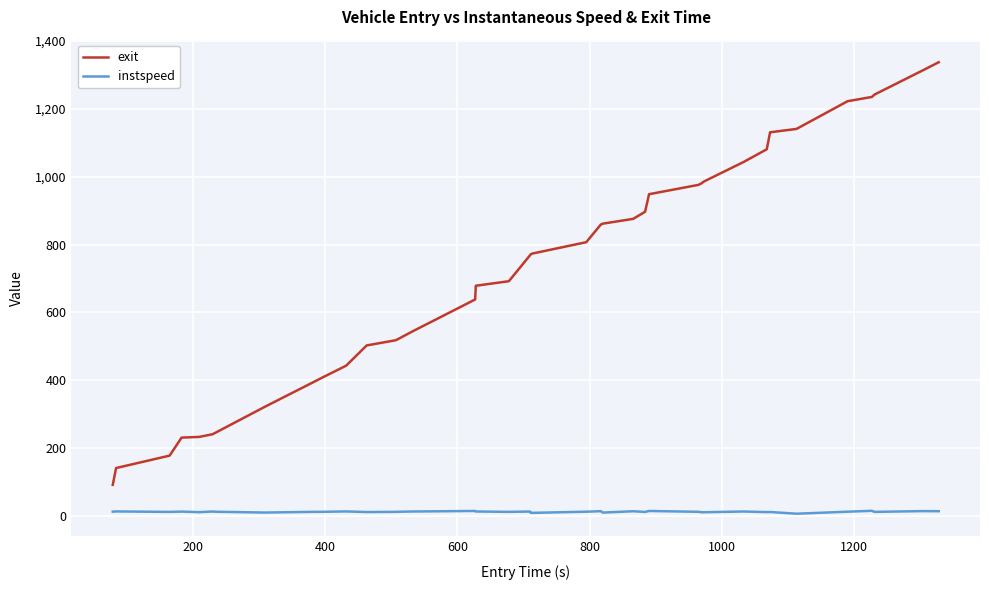

List the series in order of their peak value, highest first.

exit, instspeed